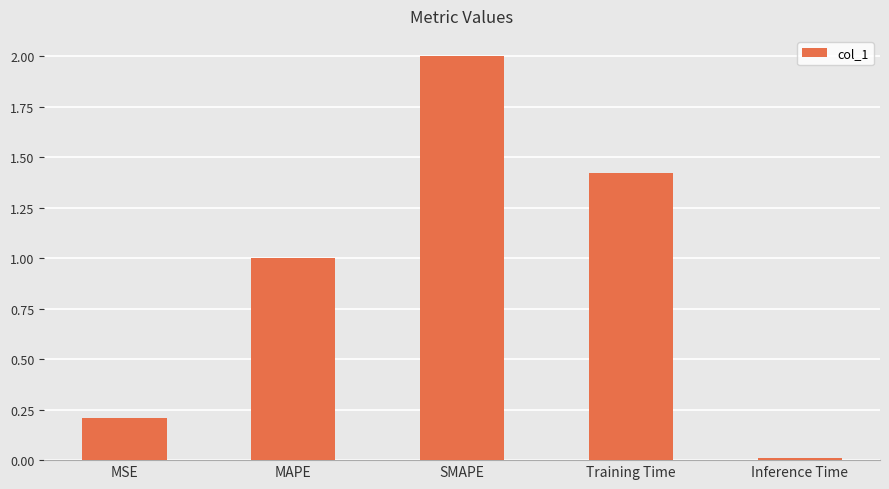

What is the sum of all values?

4.6